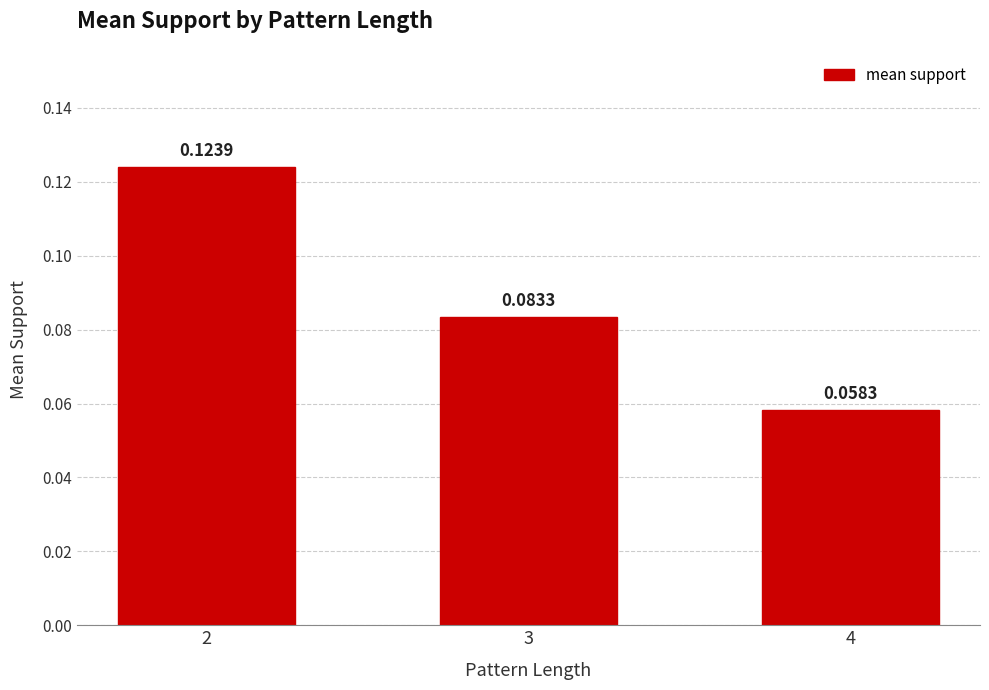

Are the bars horizontal?

No